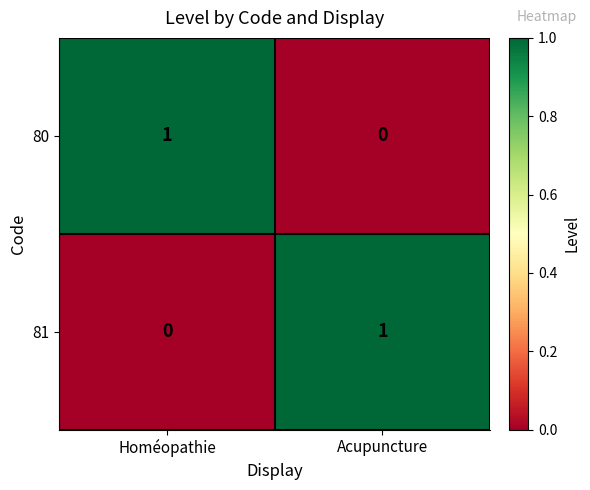

Rank the categories by 80 value from lowest to highest.

Acupuncture, Homéopathie